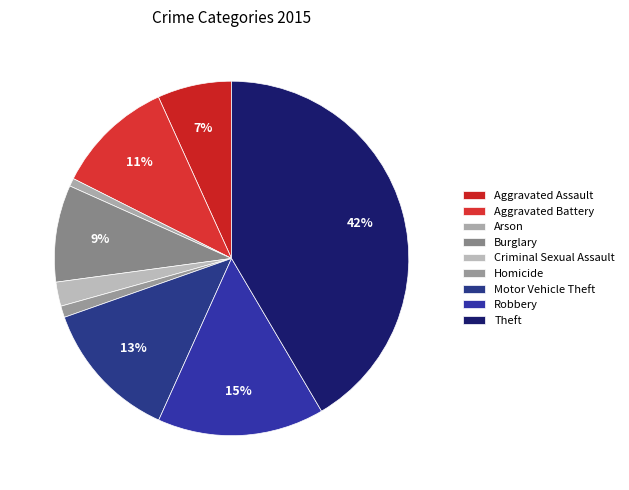

To the nearest percent, what portion does Aggravated Battery represent?

11%